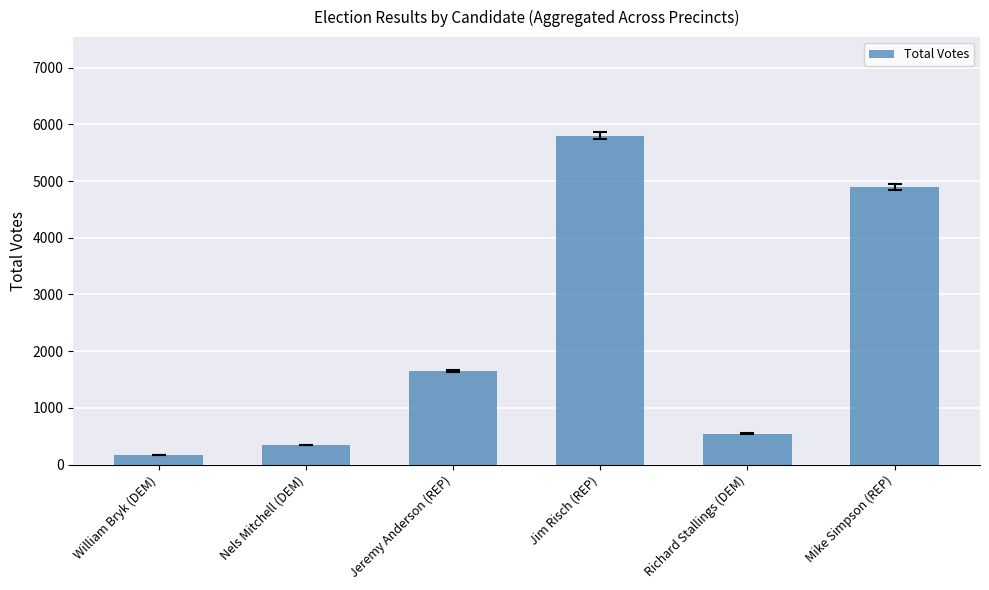

Reading left to right, list all the values displayed in this chart.

171	342	1656	5799	545	4895